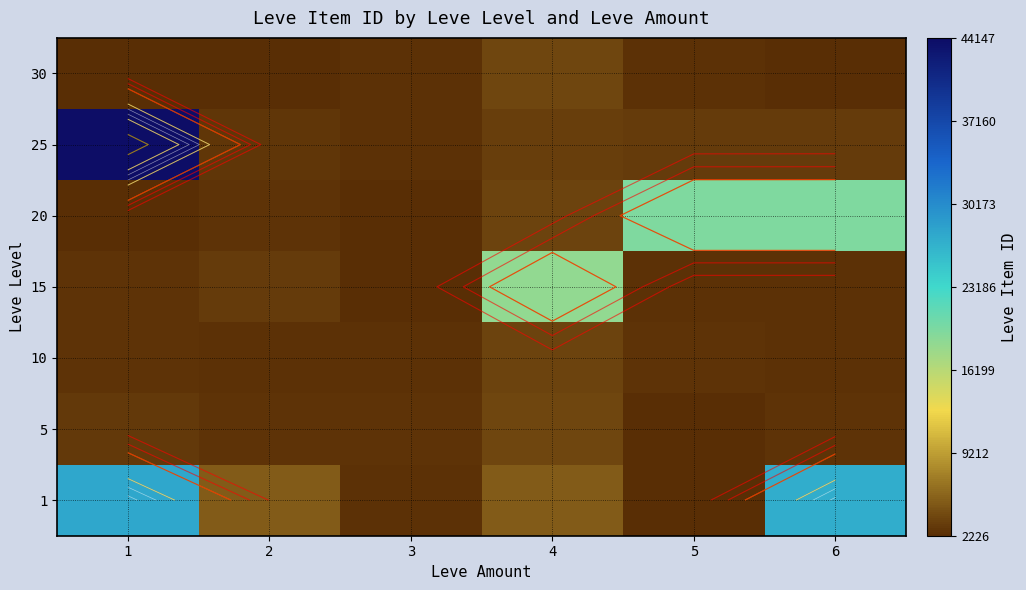

What is the average value of the 25 series?

9815